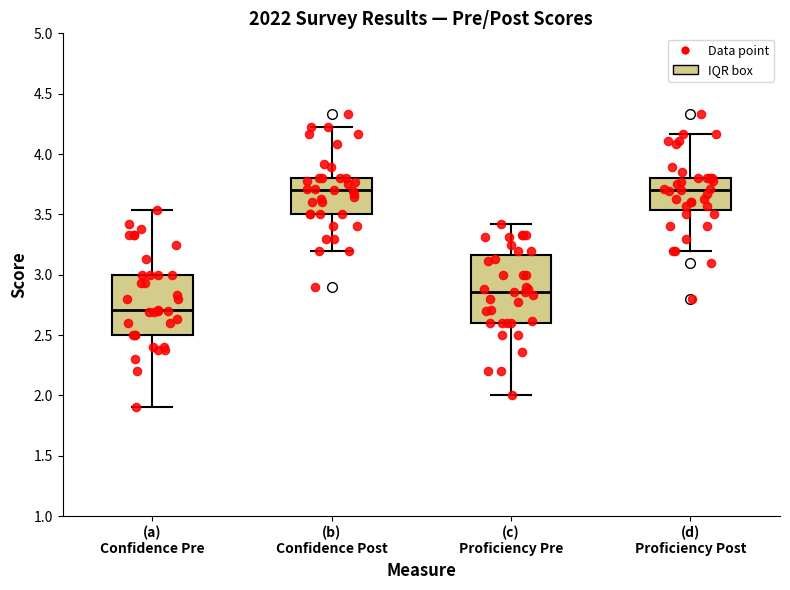

Reading left to right, transcribe this box plot: for each box, give where its median line is, the range the box spans, and where its two whiskers end, as read against the y-axis. The values are not printed on the chart, so give them approximately, as read against the axis.

(a) Confidence Pre: median 2.70, box 2.50 to 3.00, whiskers 1.90 to 3.55
(b) Confidence Post: median 3.70, box 3.50 to 3.80, whiskers 3.20 to 4.20
(c) Proficiency Pre: median 2.85, box 2.60 to 3.15, whiskers 2.00 to 3.40
(d) Proficiency Post: median 3.70, box 3.55 to 3.80, whiskers 3.20 to 4.15